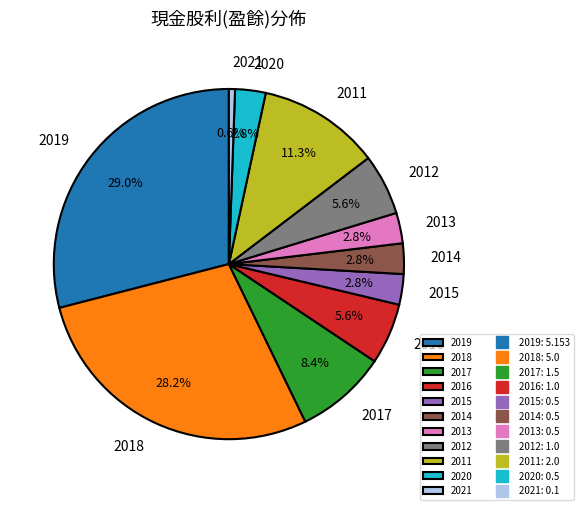

What is the largest slice in the pie chart?

2019